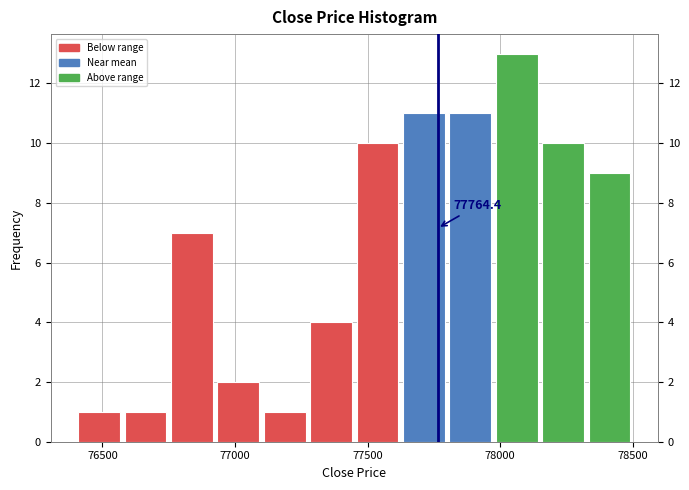

Around what value on the x-axis is the tallest bar? Give the approximate position of its centre, as read against the axis.

78050